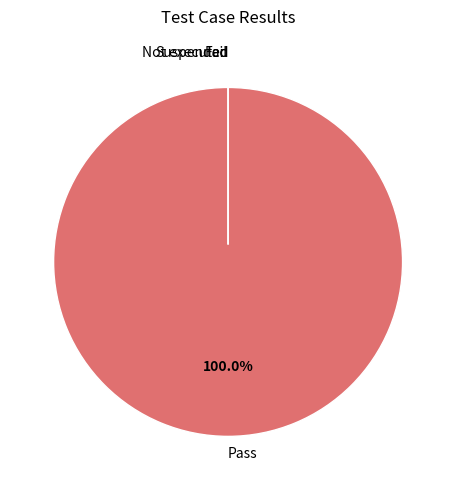

Which slice represents more than half of the pie?

Pass